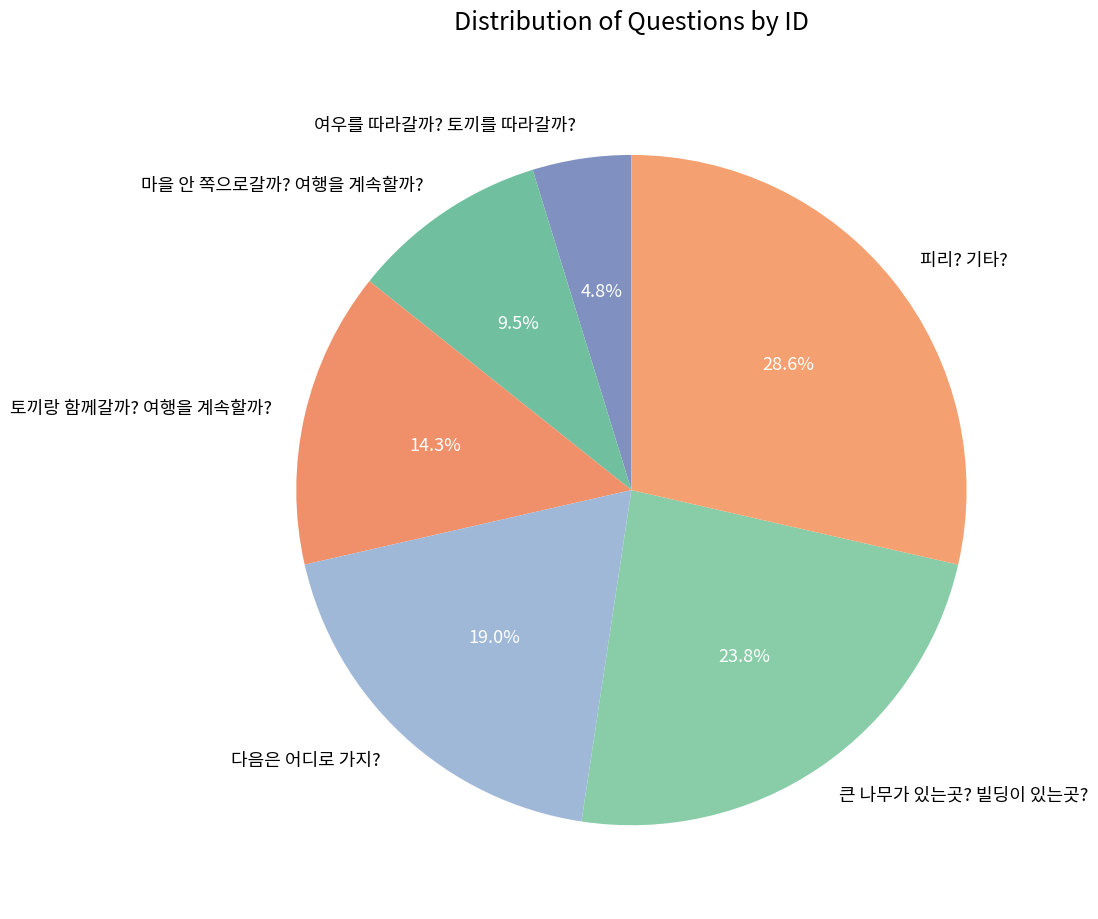

What is the ratio of the value at 큰 나무가 있는곳? 빌딩이 있는곳? to the value at 마을 안 쪽으로갈까? 여행을 계속할까??

2.5